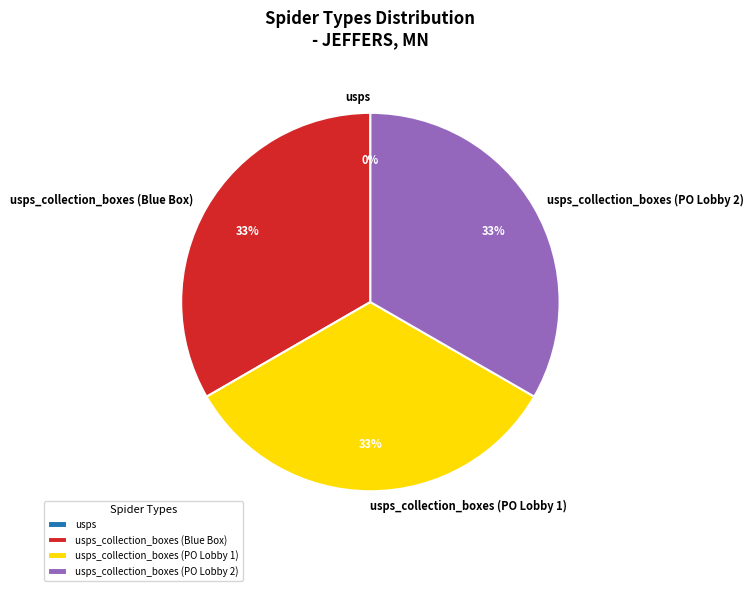

Does any single category account for the majority?

No